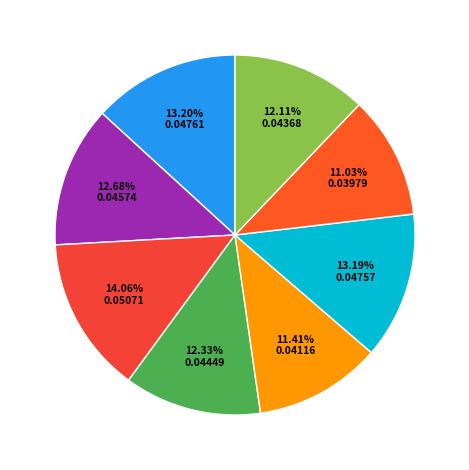

Count the number of slices in the pie.

8